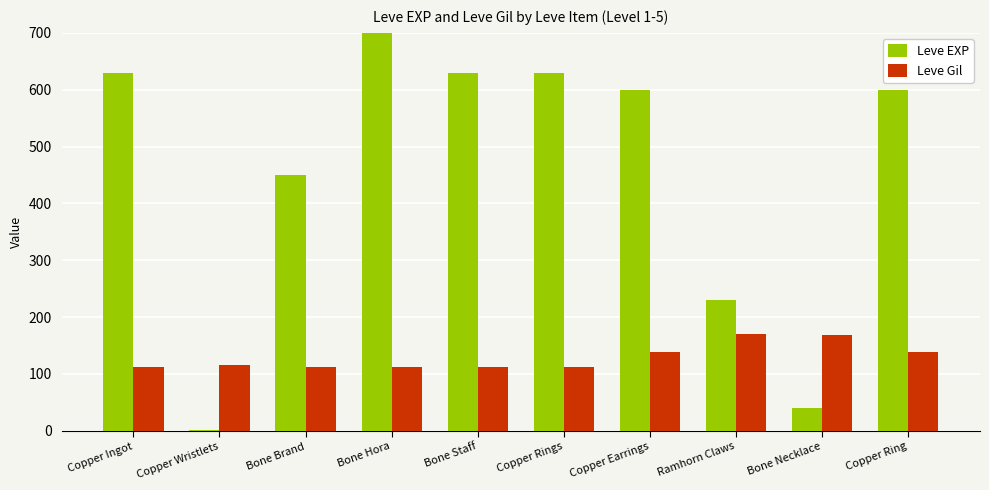

At which category is the sum across all series the highest?

Bone Hora